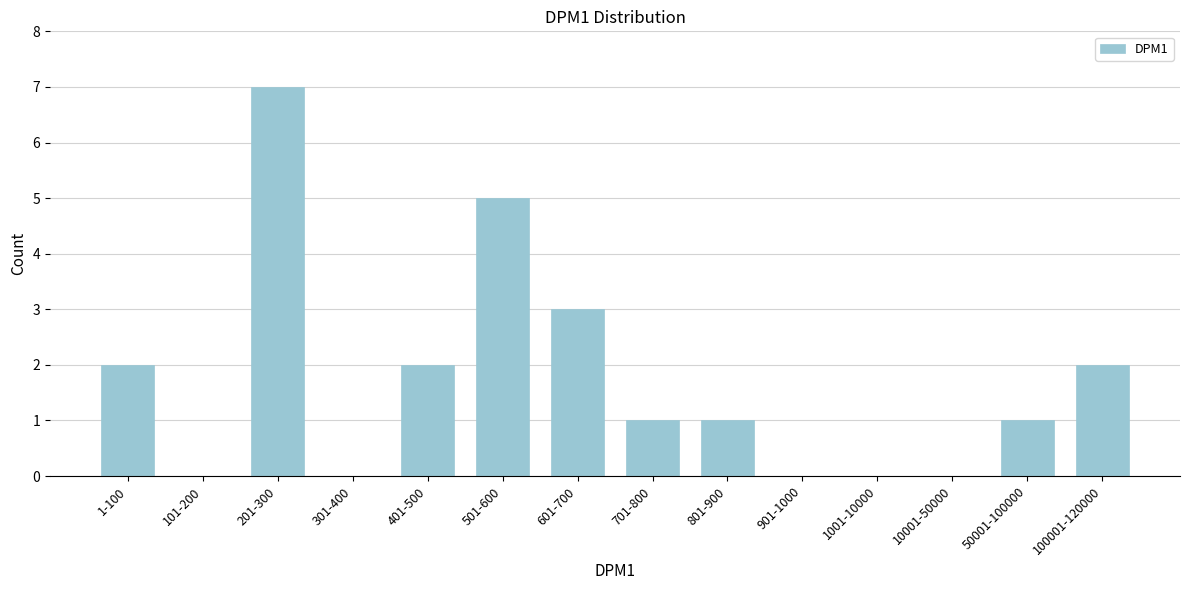

Reading left to right, what are all the values shown in this chart?

1-100=2	101-200=0	201-300=7	301-400=0	401-500=2	501-600=5	601-700=3	701-800=1	801-900=1	901-1000=0	1001-10000=0	10001-50000=0	50001-100000=1	100001-120000=2